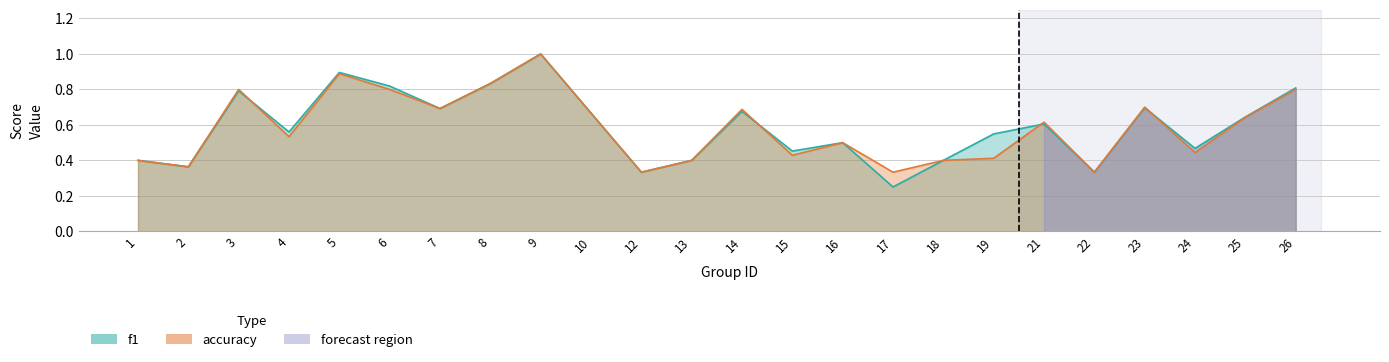

Which category has the highest value across all series?

9